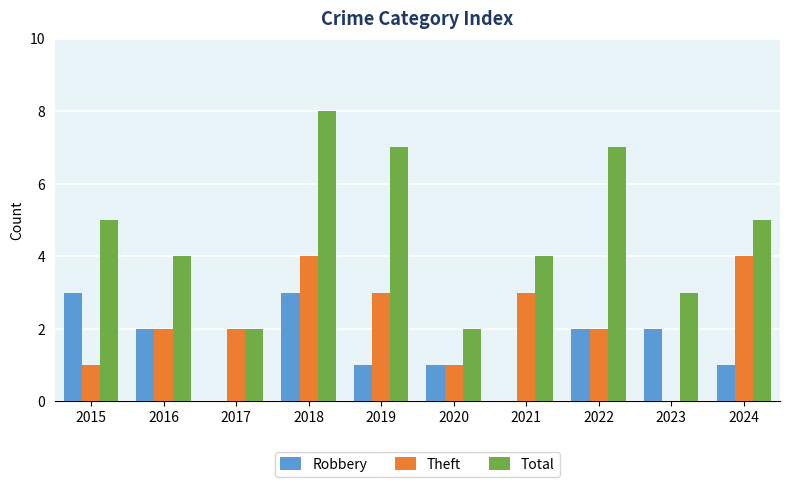

How many groups of bars are there?

10